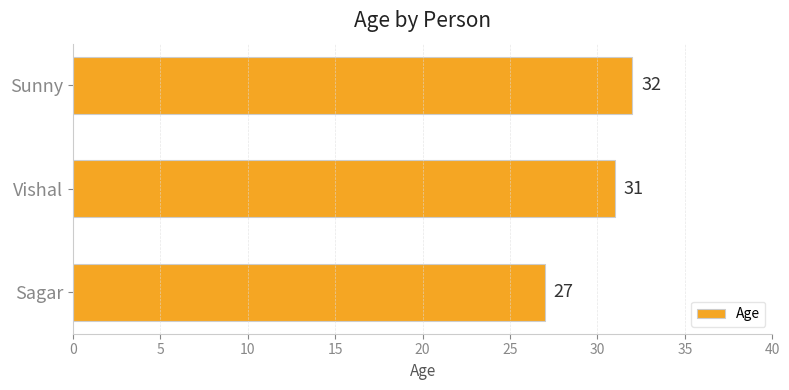

What is the sum of all values?

90